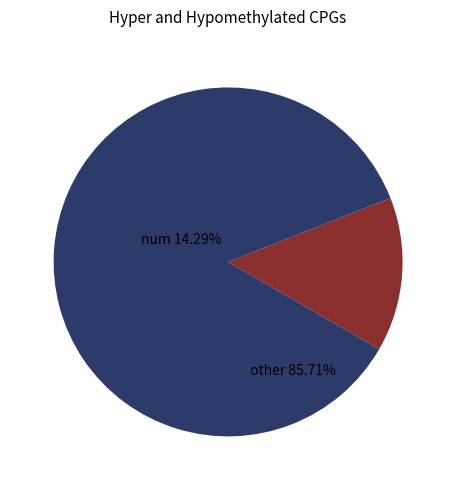

Is there a majority slice in this chart?

Yes